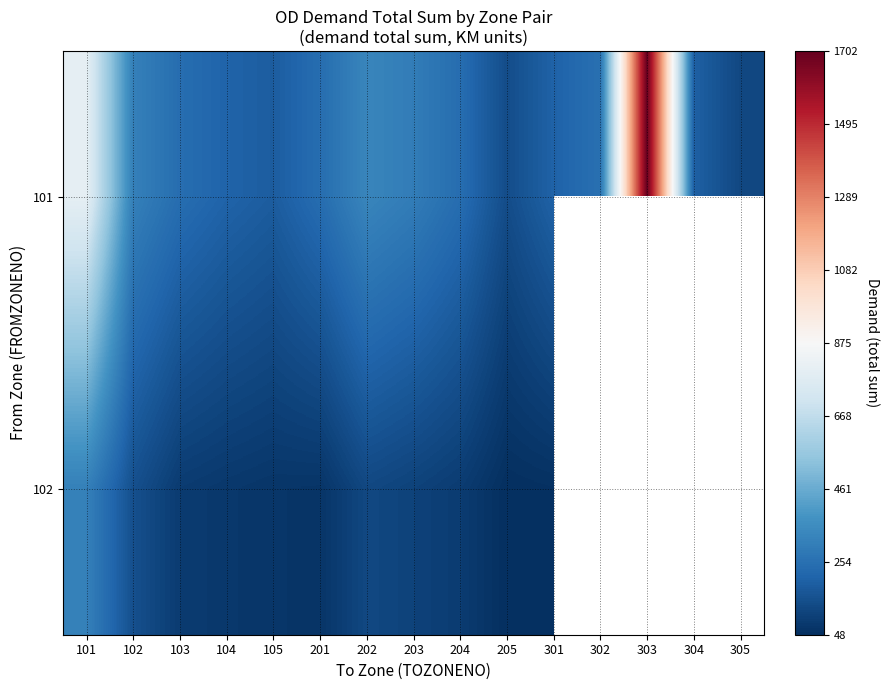

Count the number of data series in this chart.

2